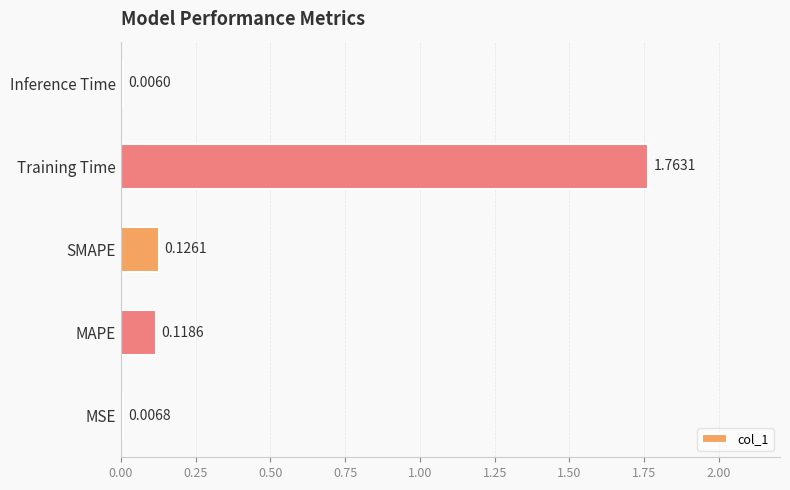

At which label is the value closest to 0?

Inference Time